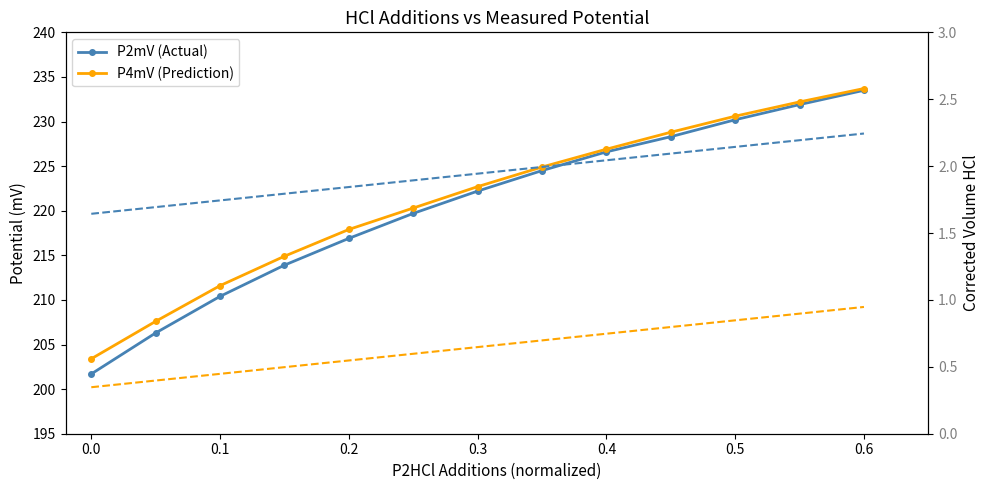

Between 0.4 and 0.7, which series saw the biggest shift?

P2mV (Actual)